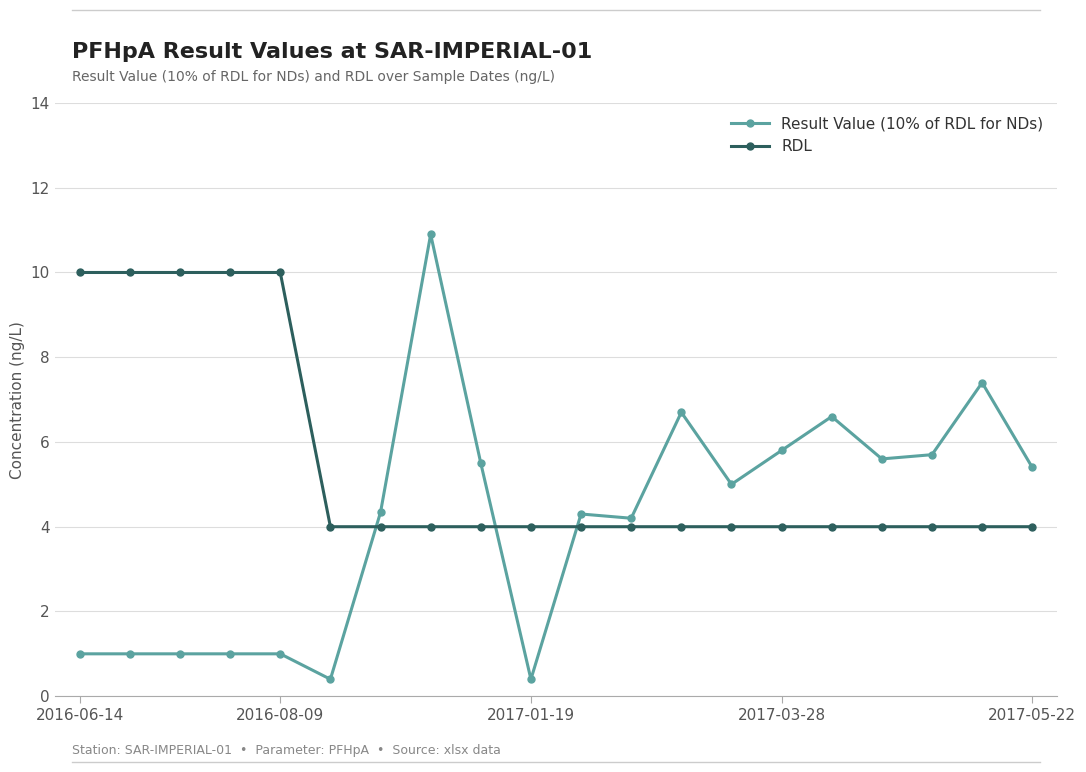

Reading right to left, what are all the values shown in this chart?

Result Value (10% of RDL for NDs): 5.4	7.4	5.7	5.6	6.6	5.8	5.0	6.7	4.2	4.3	0.4	5.5	10.9	4.3	0.4	1.0	1.0	1.0	1.0	1.0
RDL: 4.0	4.0	4.0	4.0	4.0	4.0	4.0	4.0	4.0	4.0	4.0	4.0	4.0	4.0	4.0	10.0	10.0	10.0	10.0	10.0